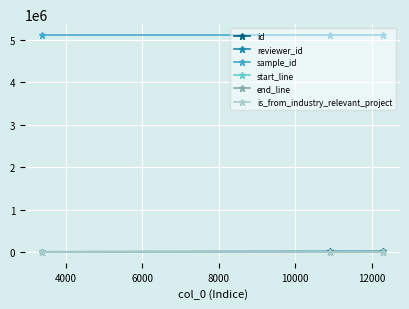

Which series has the largest total across all categories?

sample_id